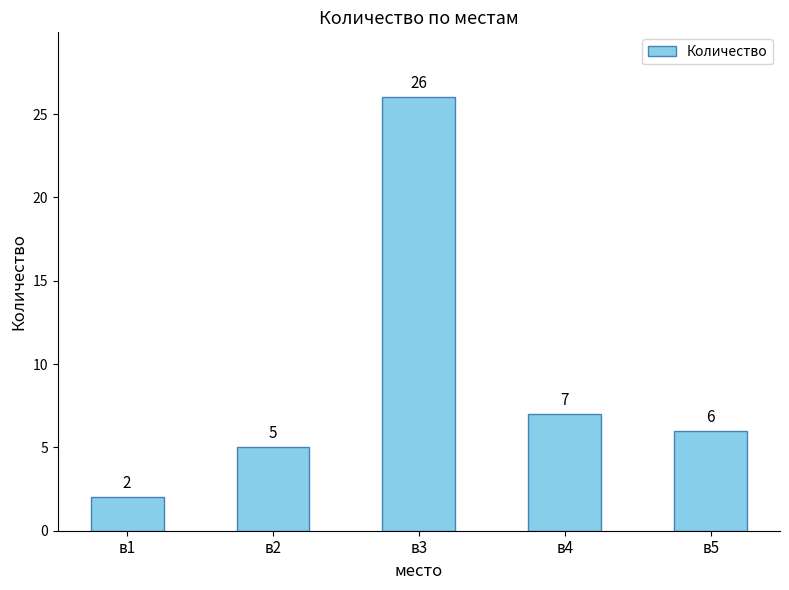

How many series are shown in this chart?

1